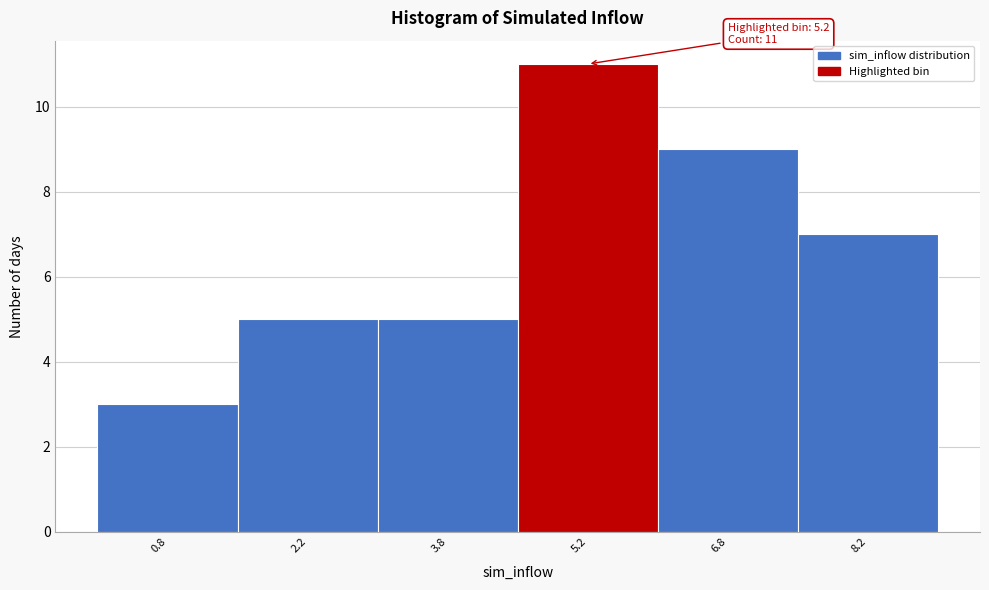

Over which range of the x-axis is the bar tallest?

4.5 to 6.0